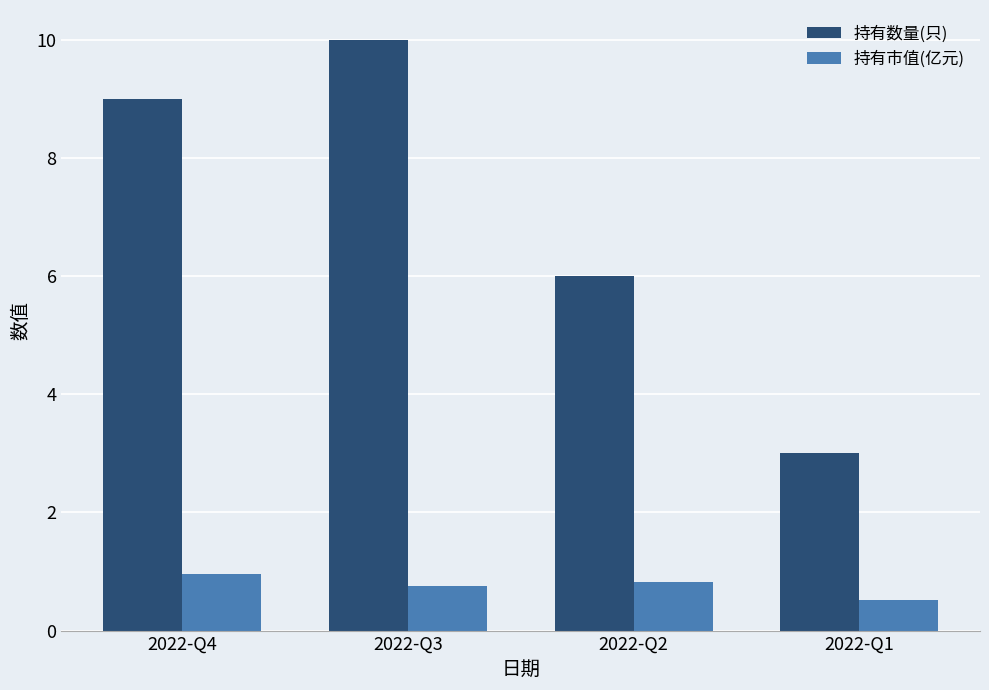

At which category does the chart reach its peak across all series?

2022-Q3